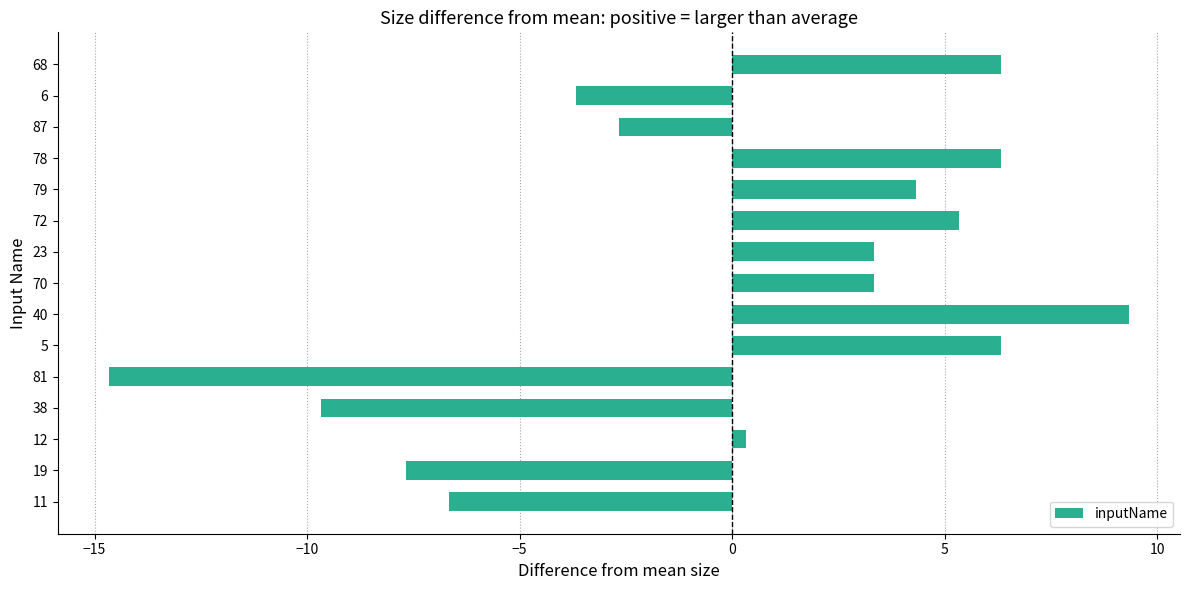

The chart shows a value of -3.7 at 6. True or false?

True